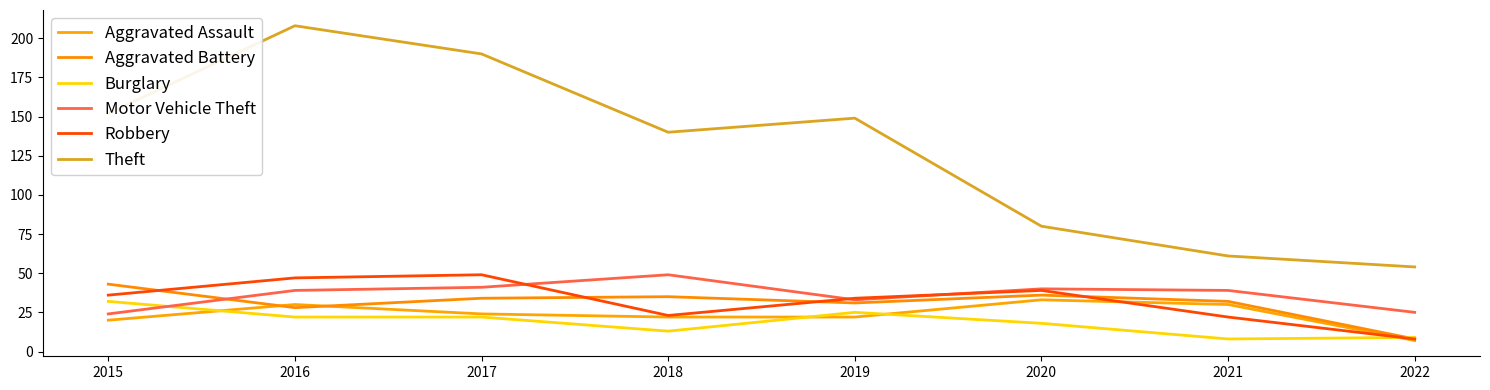

What is the difference between the highest and lowest values at 2020?

62